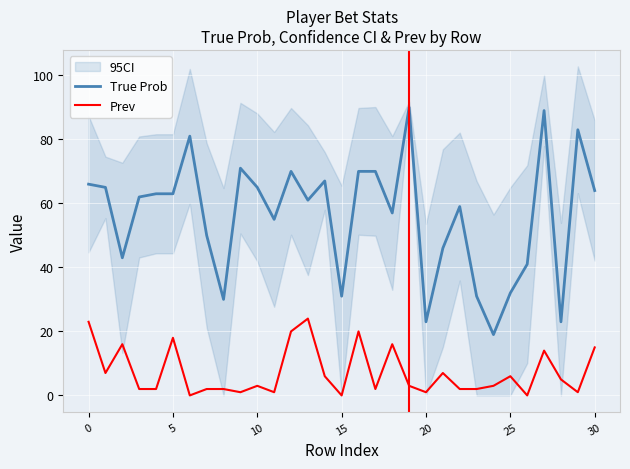

True or false: True Prob and Prev intersect in this chart.

False